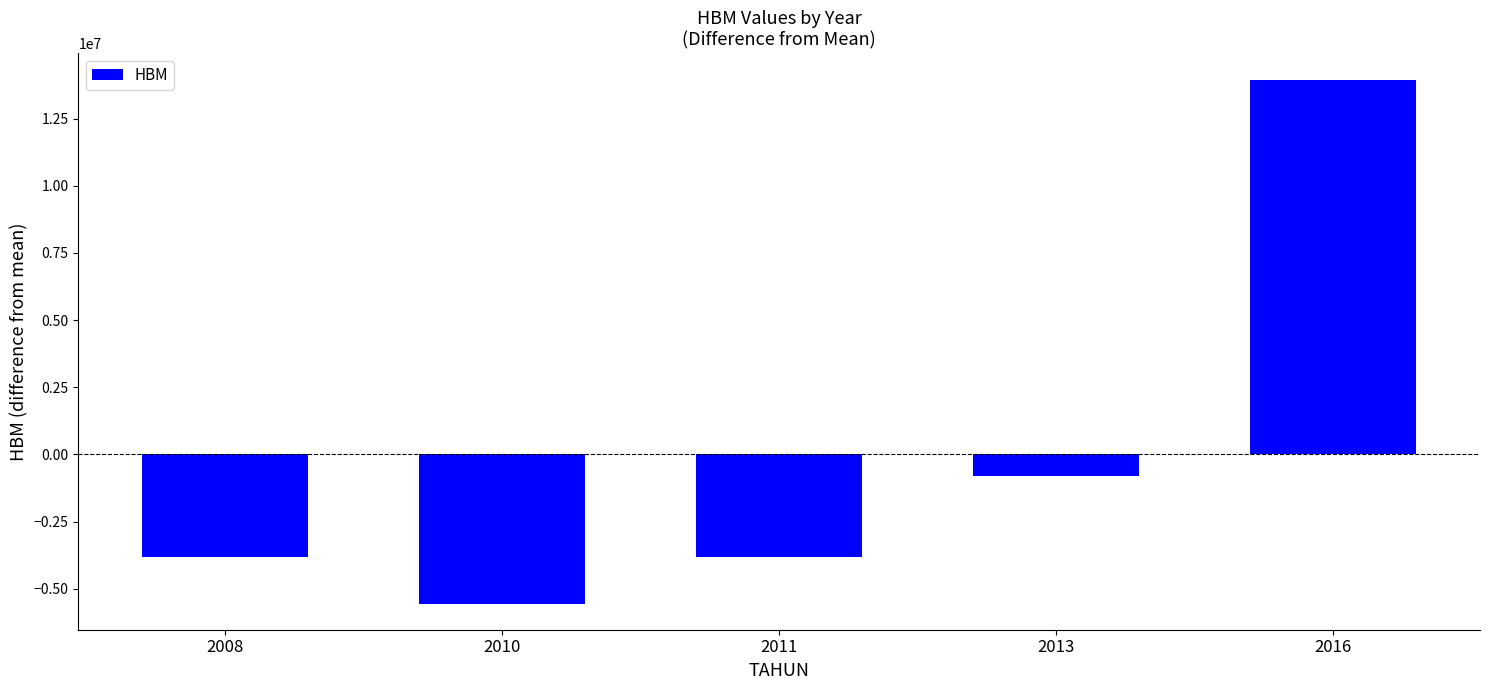

The value at 2008 is -3800000. True or false?

True